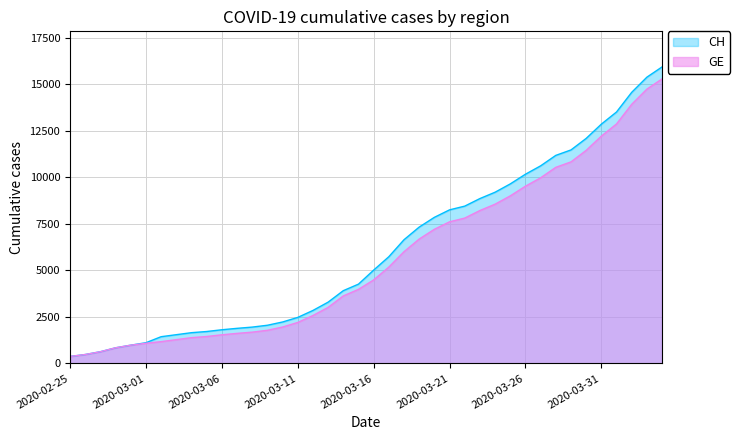

What are all the series names shown in the legend?

CH, GE